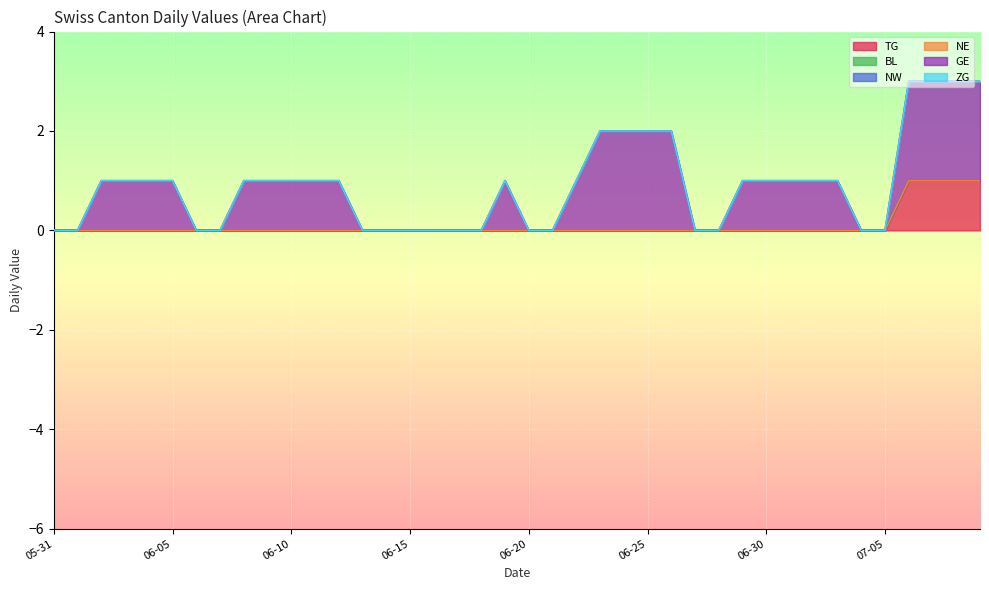

Where is ZG nearest to the value 0?

2020-05-31